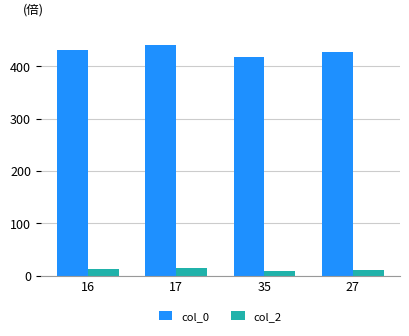

What is the difference between the col_2 values at 16 and 17?

3